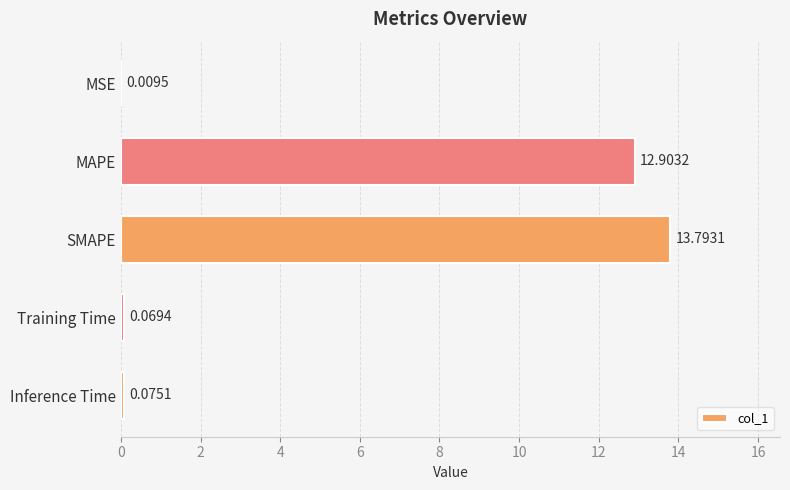

What is the change in value from MAPE to SMAPE?

+0.9